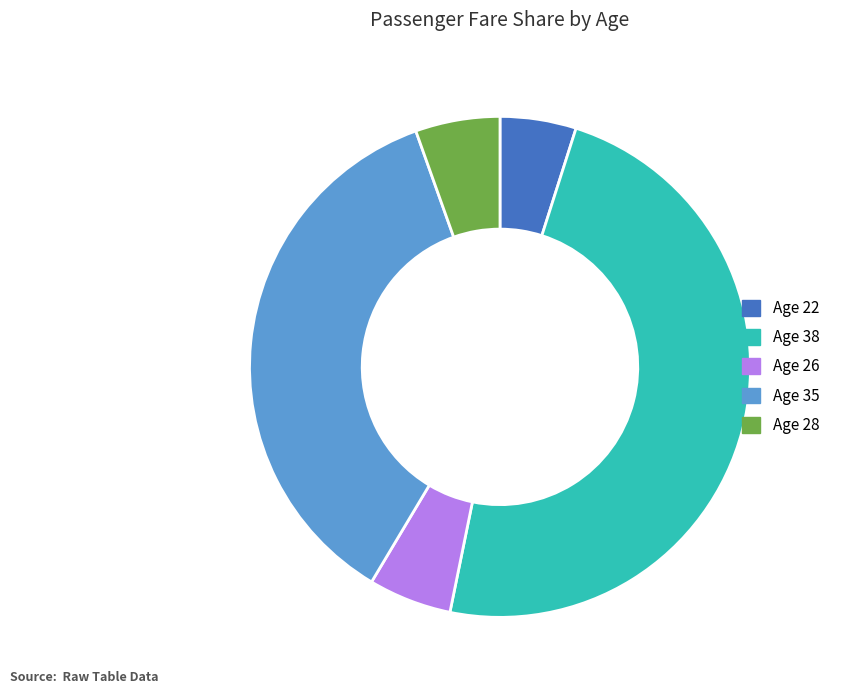

True or false: Age 22 accounts for 5% of the total.

True